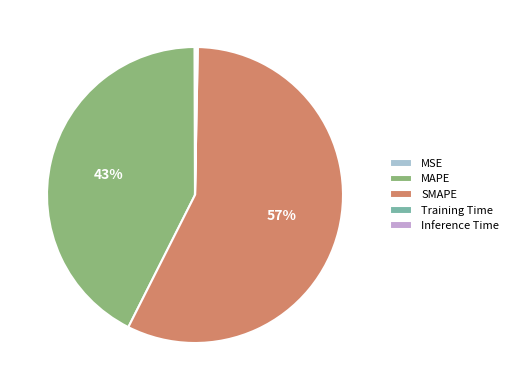

Which category has the biggest portion of the pie?

SMAPE